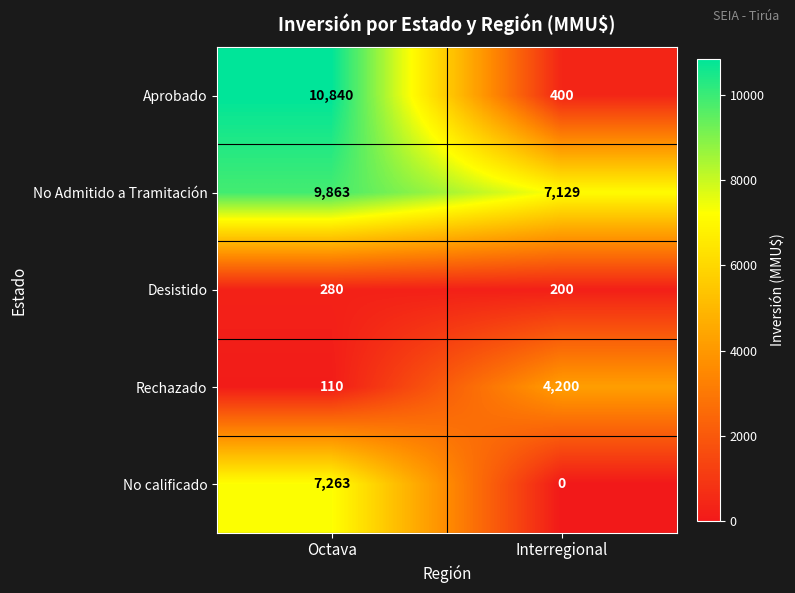

Which series has the largest total across all categories?

No Admitido a Tramitación